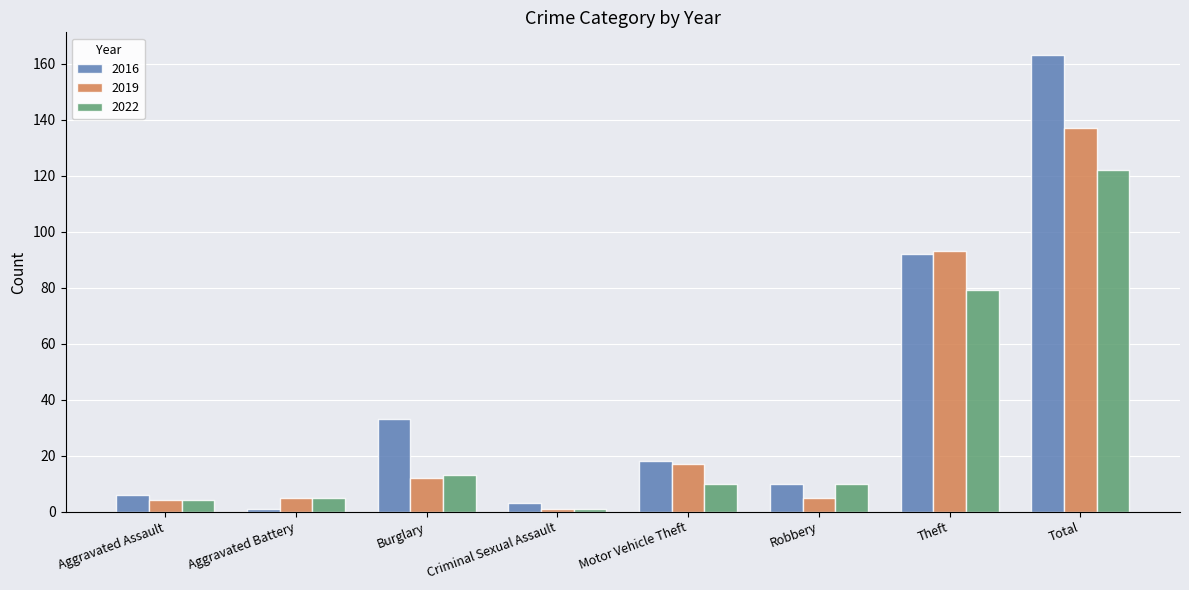

What is the difference between the maximum and minimum values in the 2016 series?

162